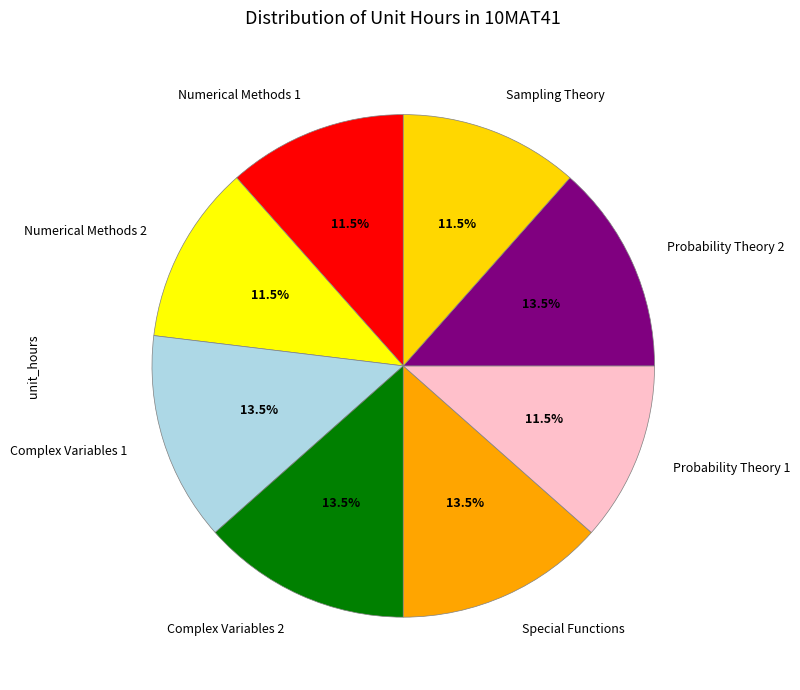

Between Complex Variables 2 and Sampling Theory, which is larger?

Complex Variables 2